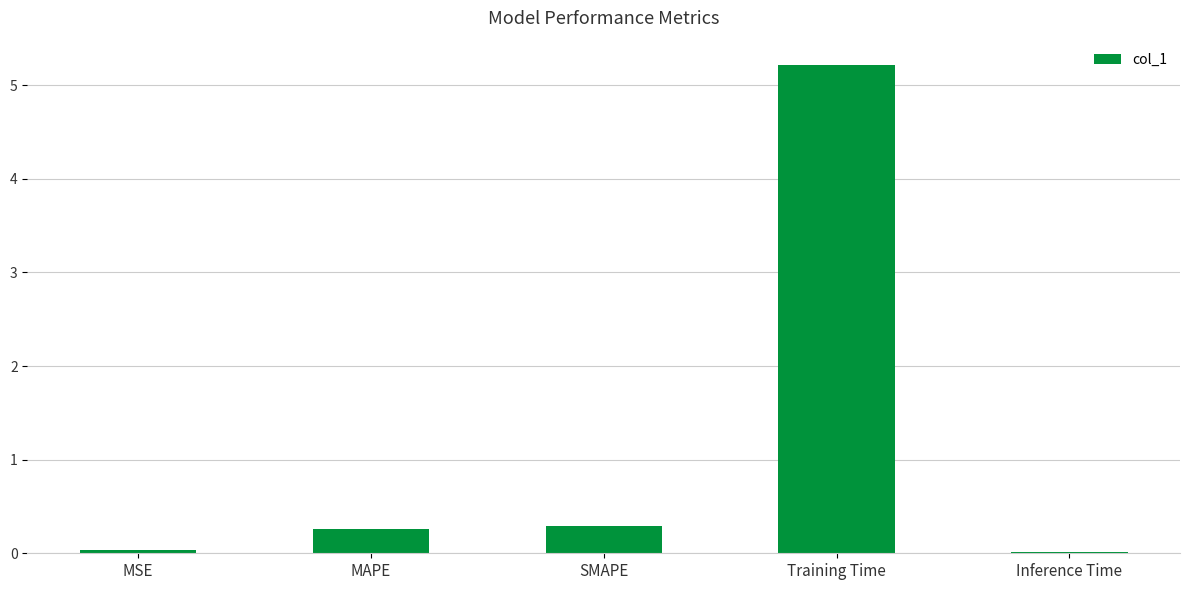

What is the difference between the values at MSE and MAPE?

0.2